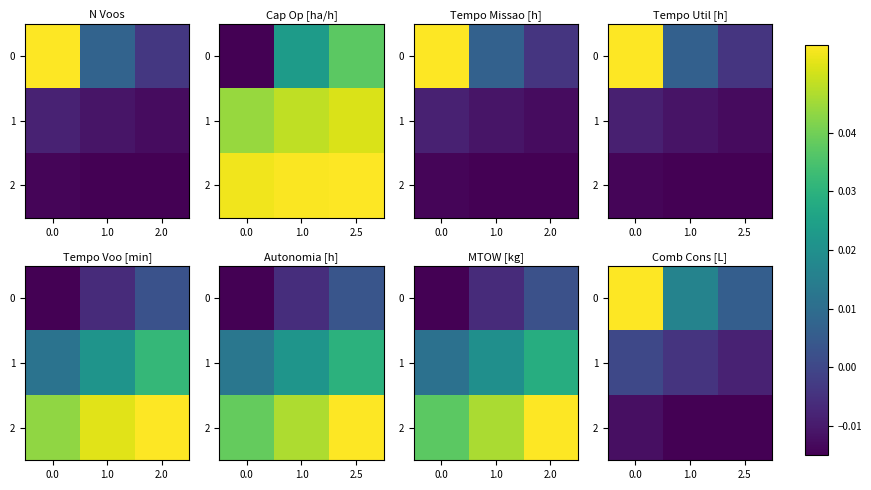

How many categories are shown in the chart?

3